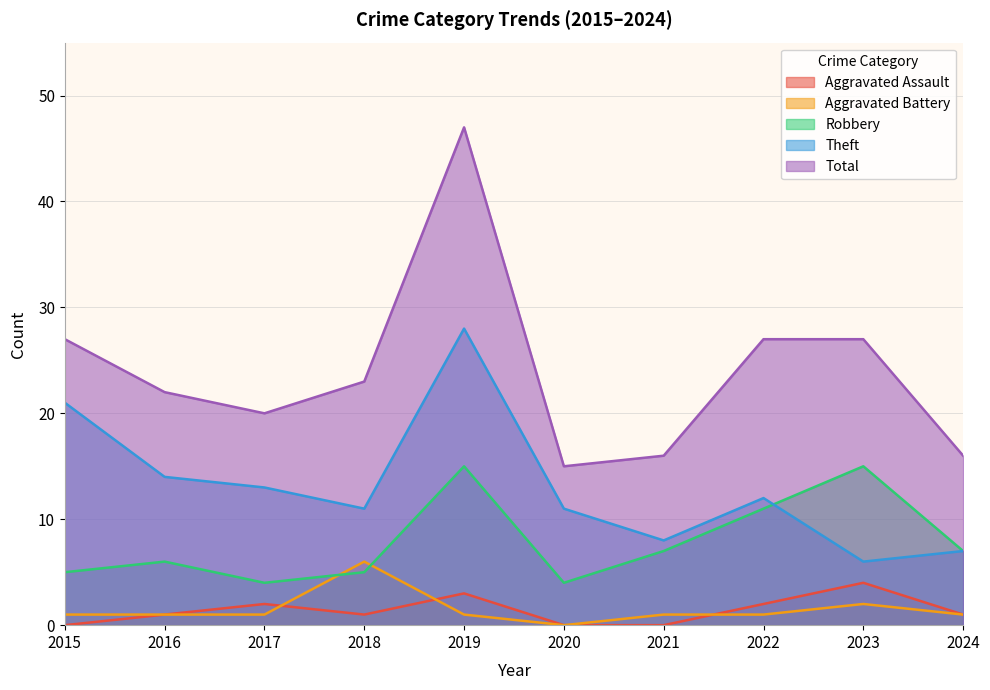

How many interior local valleys does the Aggravated Battery series have?

1